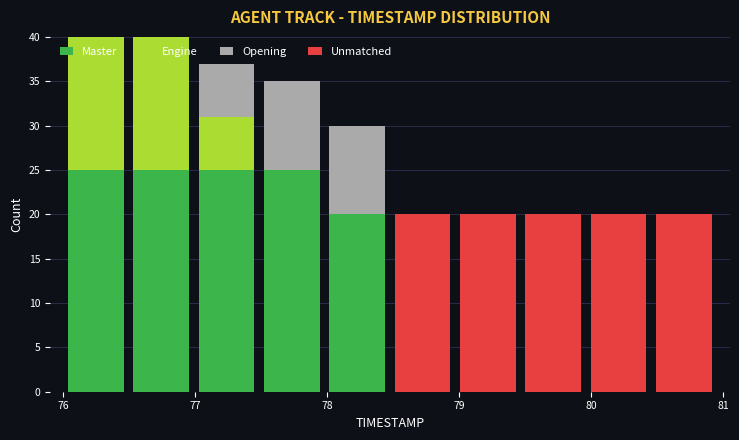

What is the total height of the stacked bar covering 77.5 to 78.0 on the x-axis? Neither the bar edges nor the heights are printed on the chart, so give them approximately, as read against the axes.

35